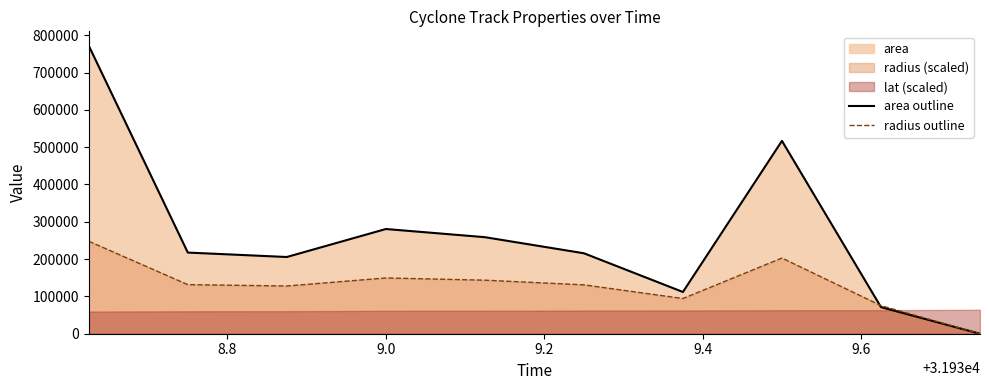

Count the number of categories in the chart.

10